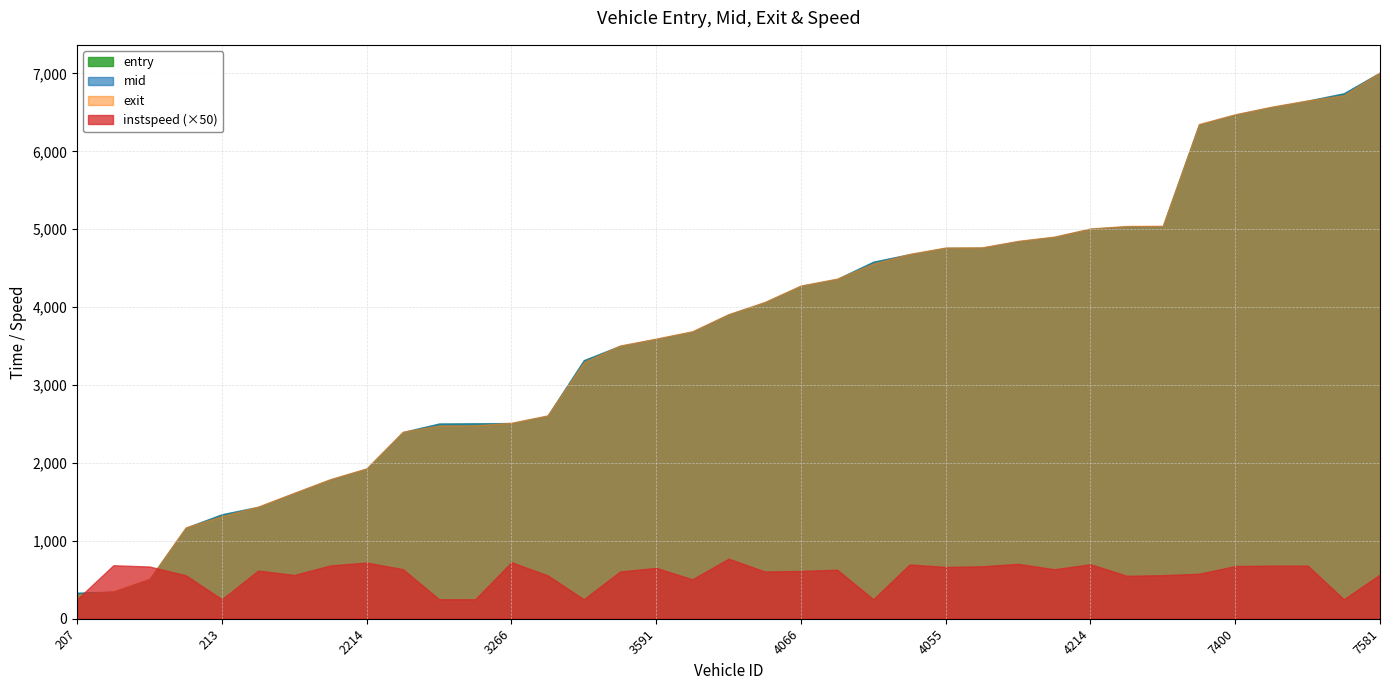

The value of instspeed at 3580 is 12.1. True or false?

True